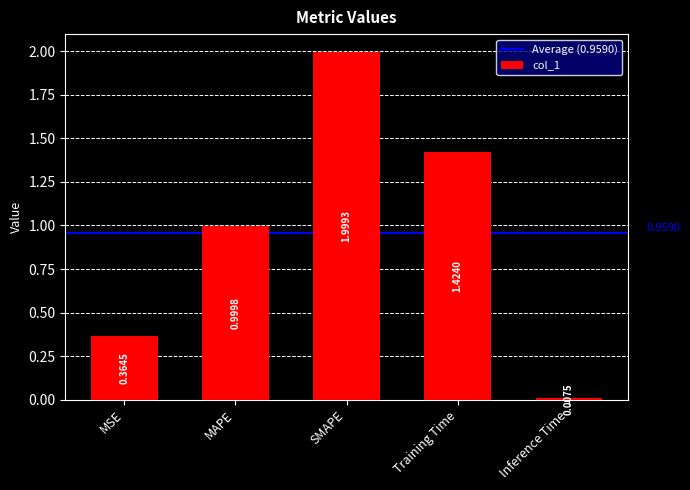

What is the difference between the values at SMAPE and Inference Time?

2.0